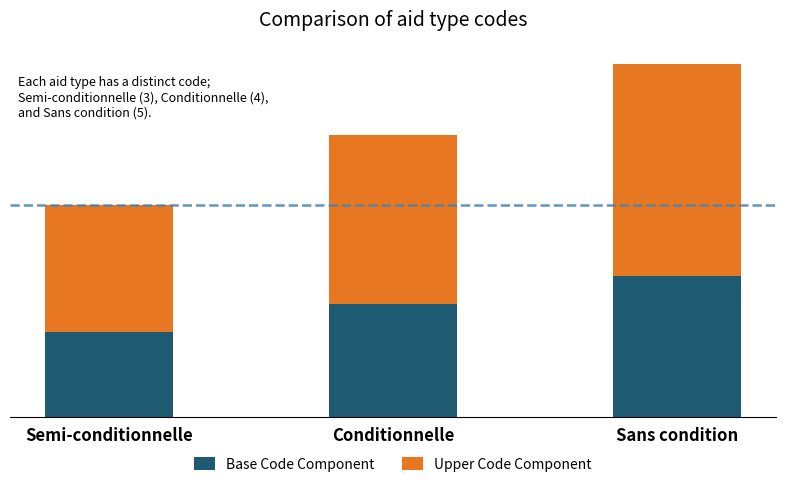

Does the chart contain any negative values?

No